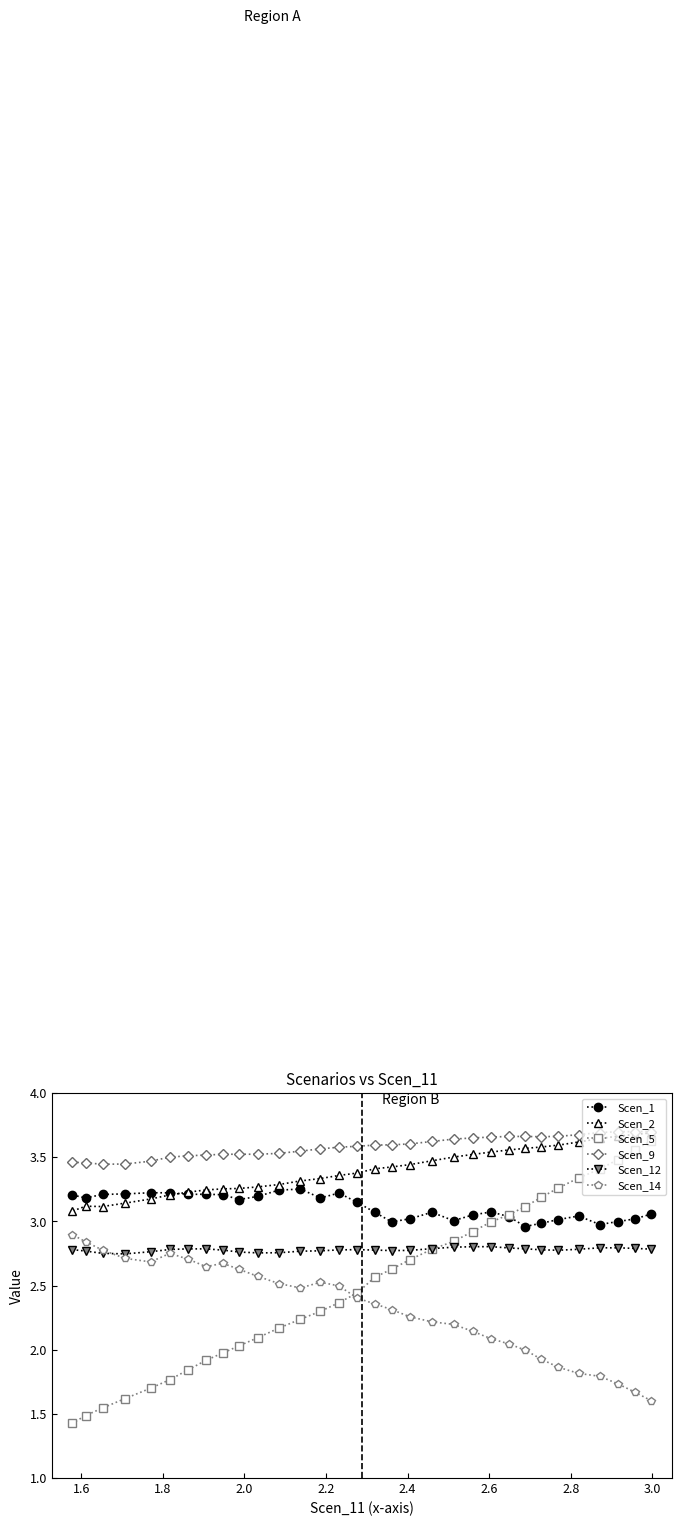

Which series has the largest range (max minus min)?

Scen_5